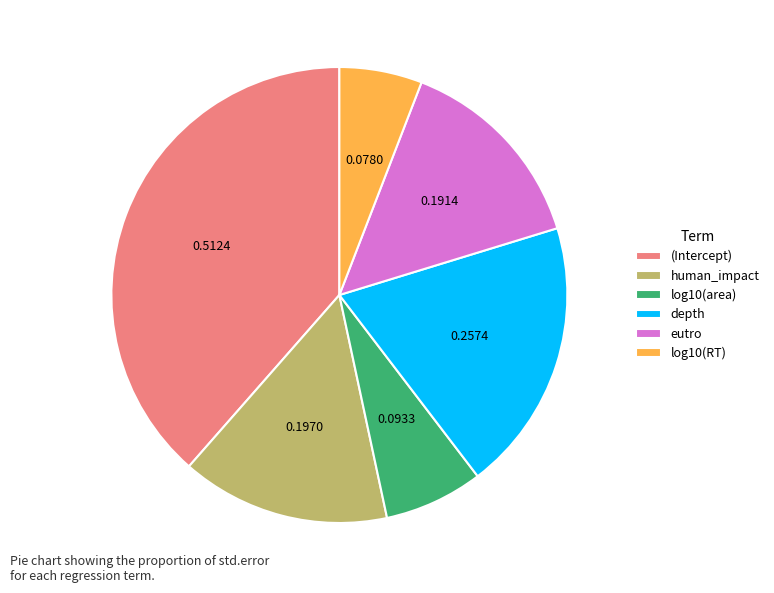

Which has a higher value, (Intercept) or depth?

(Intercept)